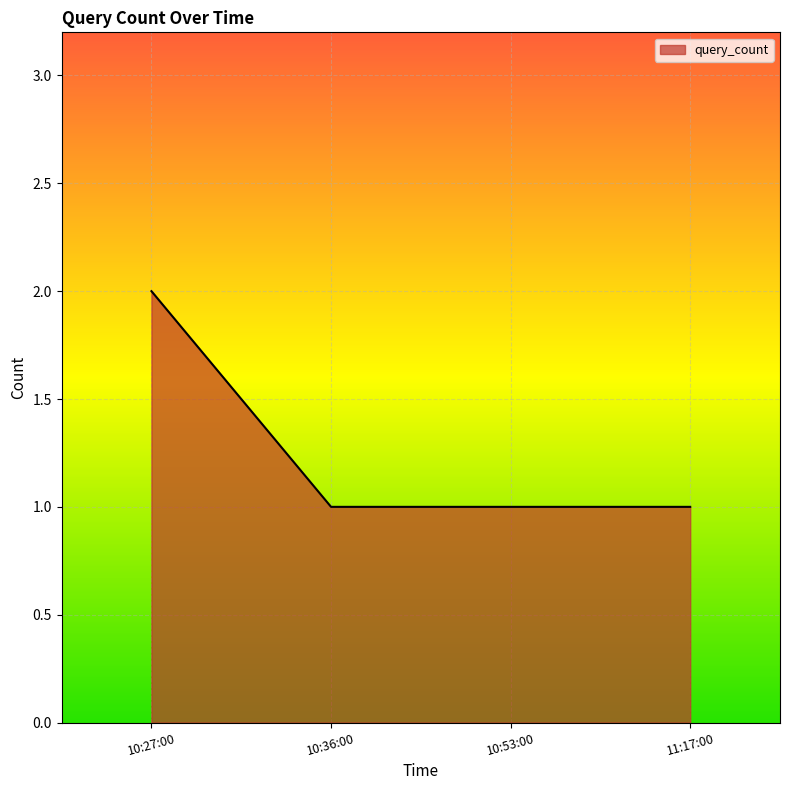

True or false: the data has more than 1 interior local peaks.

False